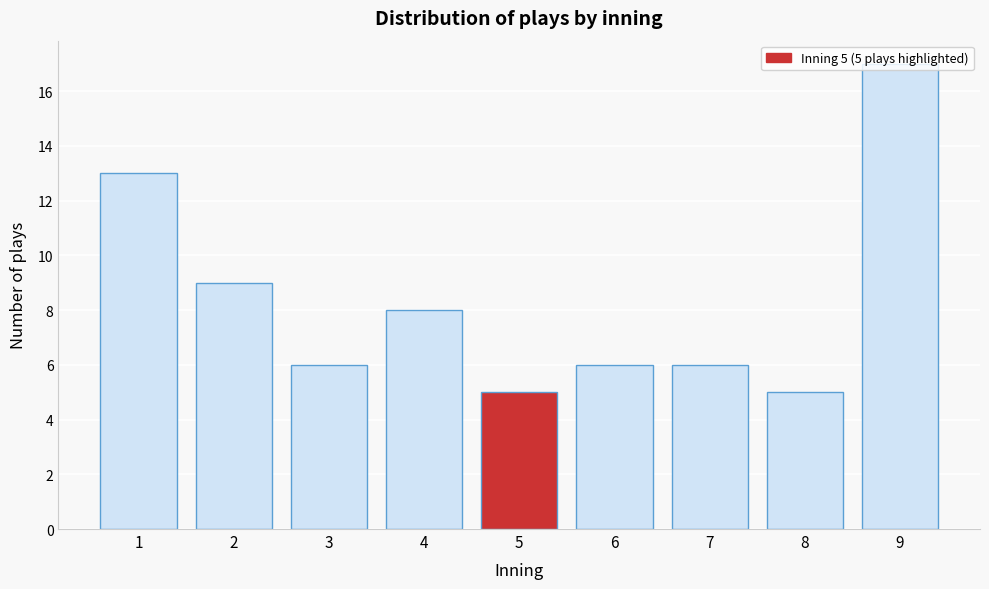

The value at 2 is 9. True or false?

True